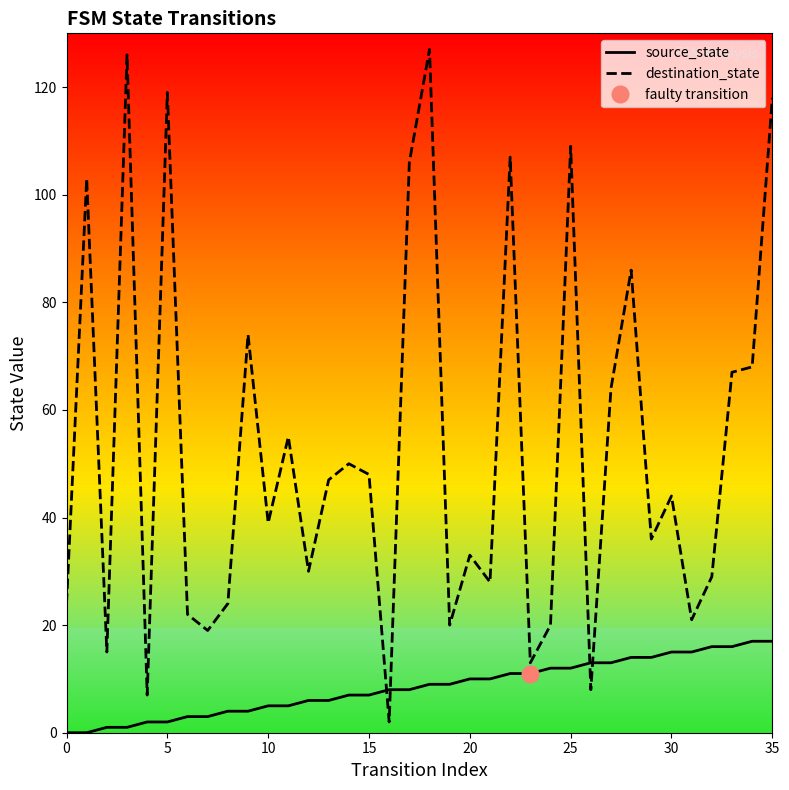

What is the label of the 2nd point from the right?

34